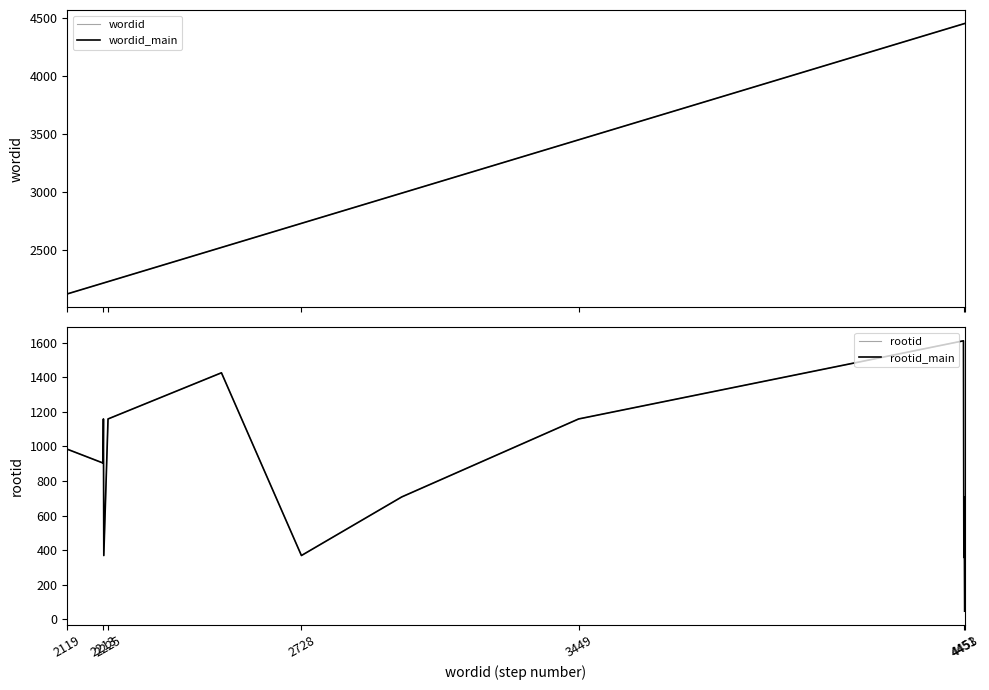

The value of wordid_main at 11 is 7749. True or false?

False